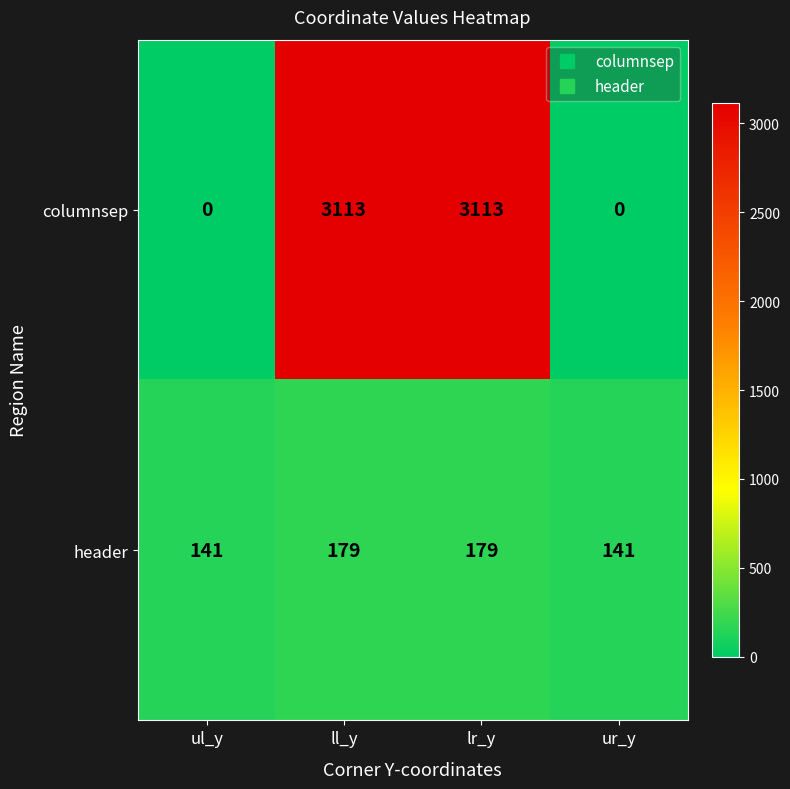

Which series has the largest total across all categories?

columnsep